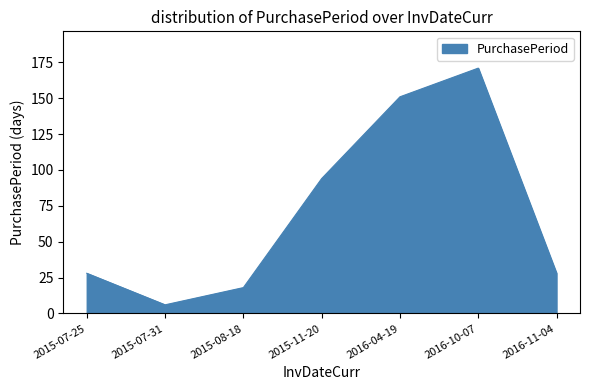

The chart shows a value of 49 at 2015-07-25. True or false?

False